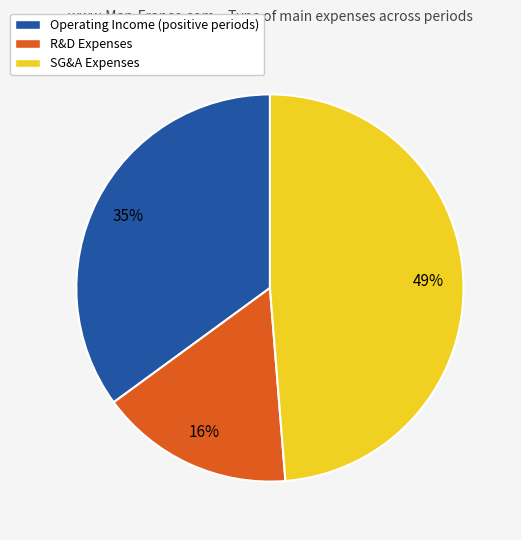

What is the largest slice in the pie chart?

SG&A Expenses